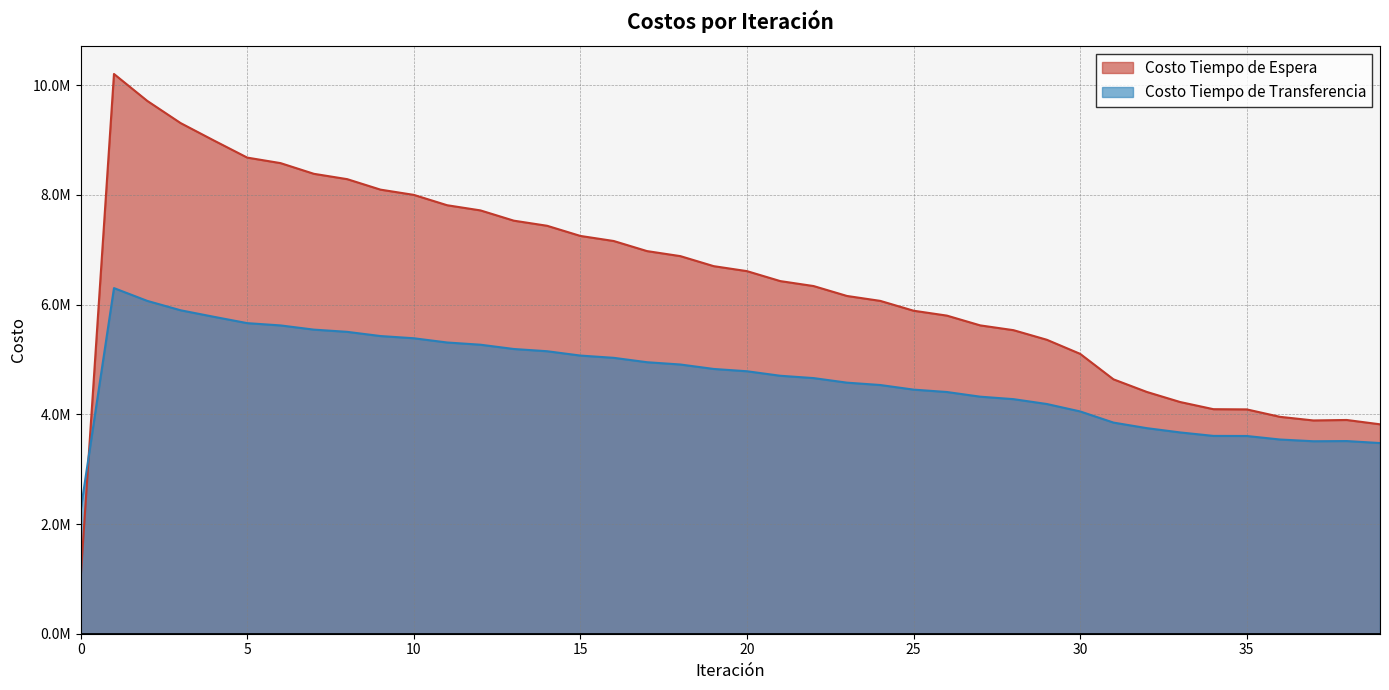

Reading left to right, extract all data points from this chart.

Costo Tiempo de Espera: 1020513.4	10205134.4	9714066.4	9310076.0	8992164.3	8680638.8	8579951.8	8385171.6	8287740.2	8096520.2	8000984.9	7812169.5	7717946.6	7530991.0	7437778.6	7252380.4	7160004.6	6975979.5	6884333.0	6701564.0	6610579.1	6428992.1	6338626.8	6158178.3	6068409.0	5889079.5	5799896.8	5621687.0	5534243.0	5359429.4	5102567.2	4638129.7	4408299.4	4224551.6	4093714.7	4089967.4	3954178.2	3888534.5	3896982.0	3818202.1
Costo Tiempo de Transferencia: 2253705.3	6301364.3	6068151.9	5897030.4	5778002.6	5662507.5	5620839.6	5544255.9	5503762.9	5427191.3	5386911.1	5309677.2	5269245.0	5191114.7	5150369.2	5071259.5	5030122.2	4950008.5	4908437.8	4827317.4	4785288.7	4703165.3	4660661.0	4577536.6	4534541.0	4450412.4	4406908.3	4321763.9	4276630.1	4188249.3	4052664.9	3849516.5	3747981.9	3669996.0	3606726.7	3604913.1	3540766.9	3509111.3	3512724.7	3476207.6